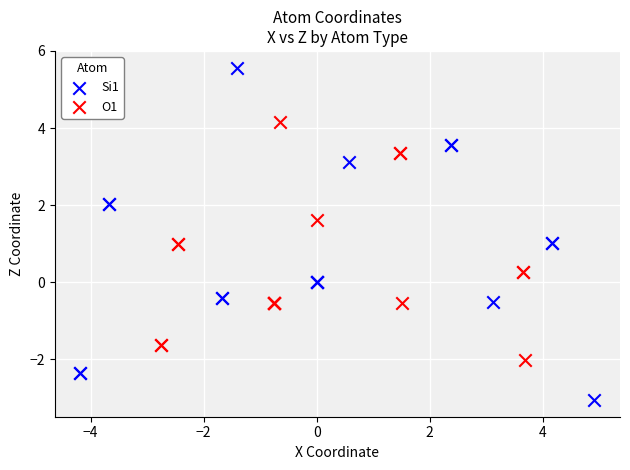

What are all the series names shown in the legend?

Si1, O1